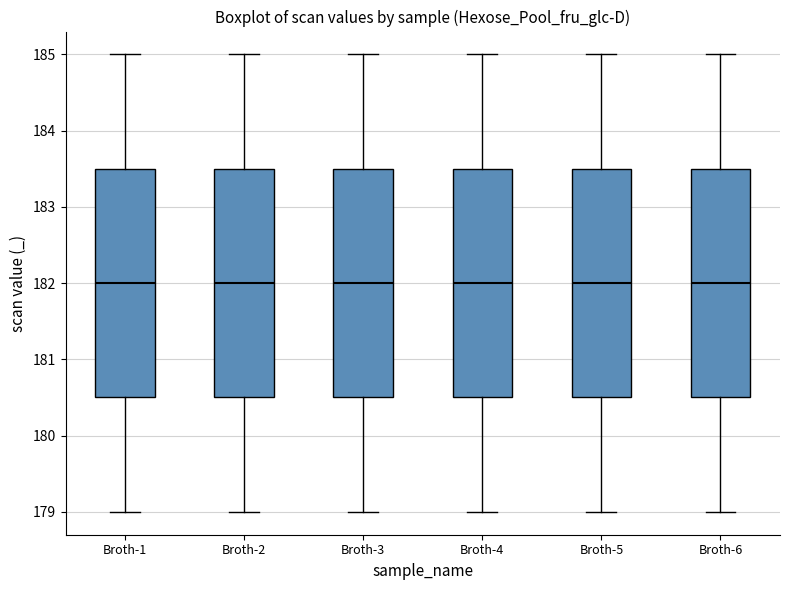

Reading left to right, read every box against the y-axis: the position of its median line, the range the box covers, and the ends of its whiskers. The values are not printed on the chart, so give them approximately, as read against the axis.

Broth-1: median 182.0, box 180.5 to 183.5, whiskers 179.0 to 185.0
Broth-2: median 182.0, box 180.5 to 183.5, whiskers 179.0 to 185.0
Broth-3: median 182.0, box 180.5 to 183.5, whiskers 179.0 to 185.0
Broth-4: median 182.0, box 180.5 to 183.5, whiskers 179.0 to 185.0
Broth-5: median 182.0, box 180.5 to 183.5, whiskers 179.0 to 185.0
Broth-6: median 182.0, box 180.5 to 183.5, whiskers 179.0 to 185.0